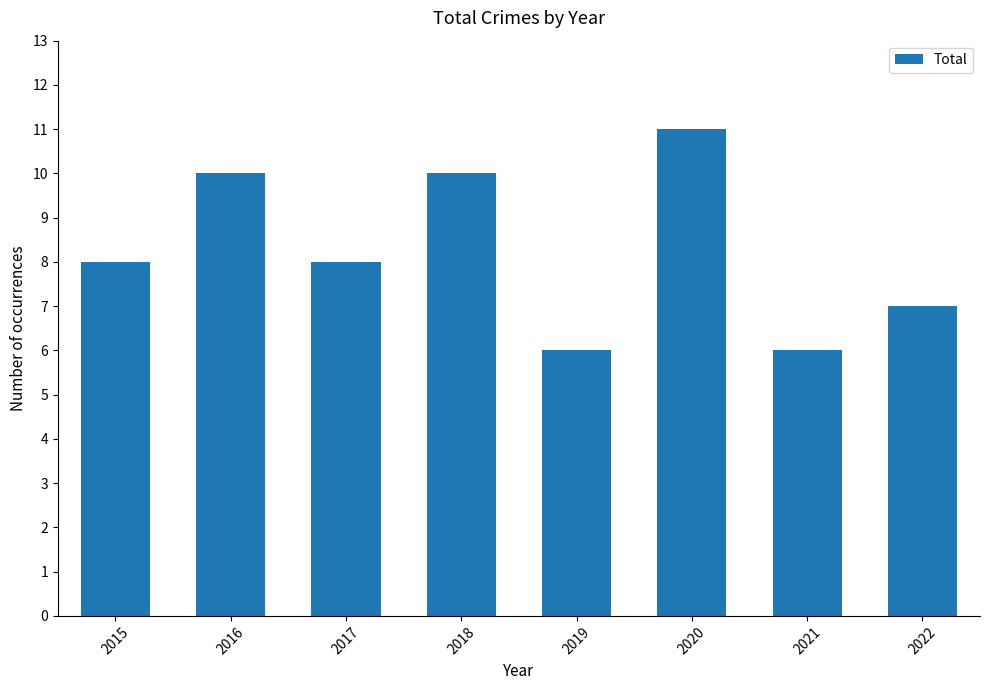

Which has a higher value, 2018 or 2021?

2018